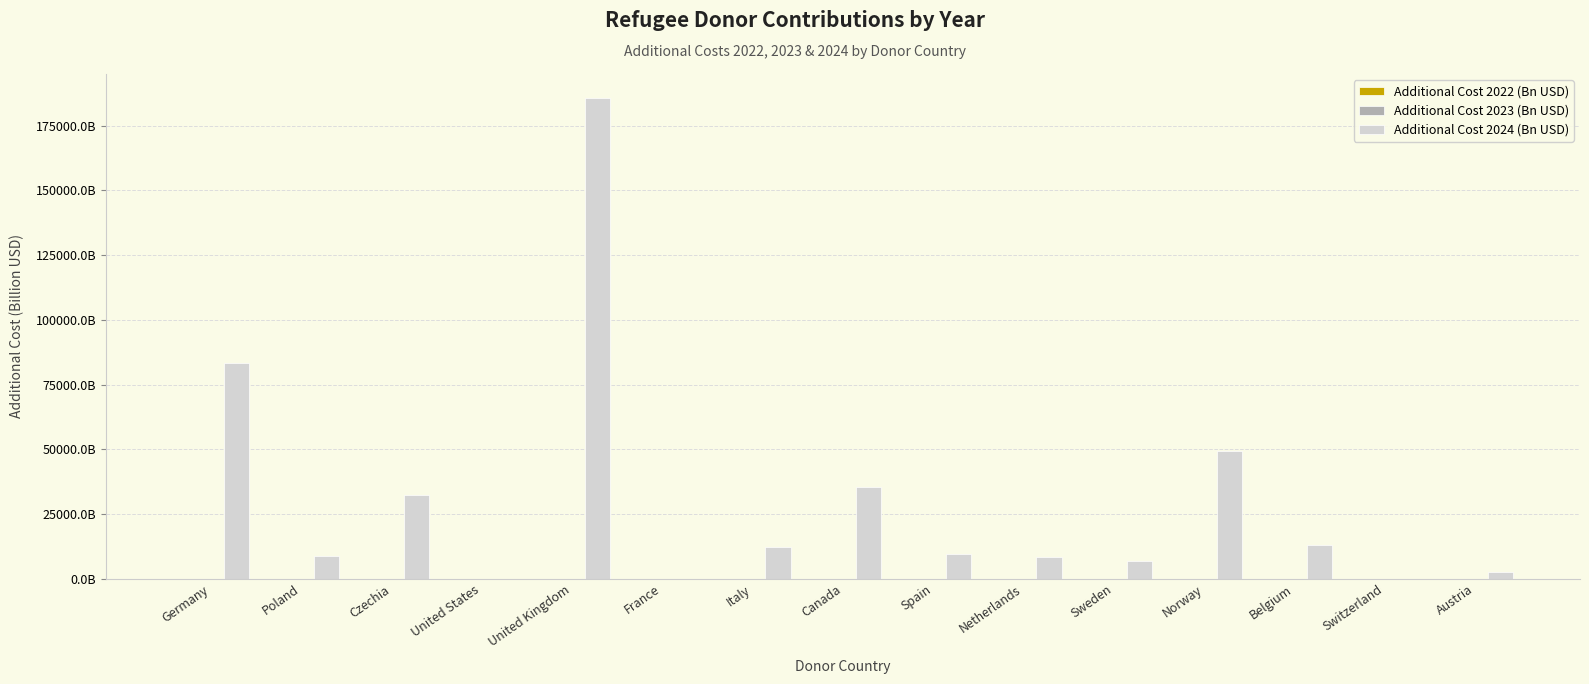

The value of Additional Cost 2024 (Bn USD) at Norway is 13298.0. True or false?

False